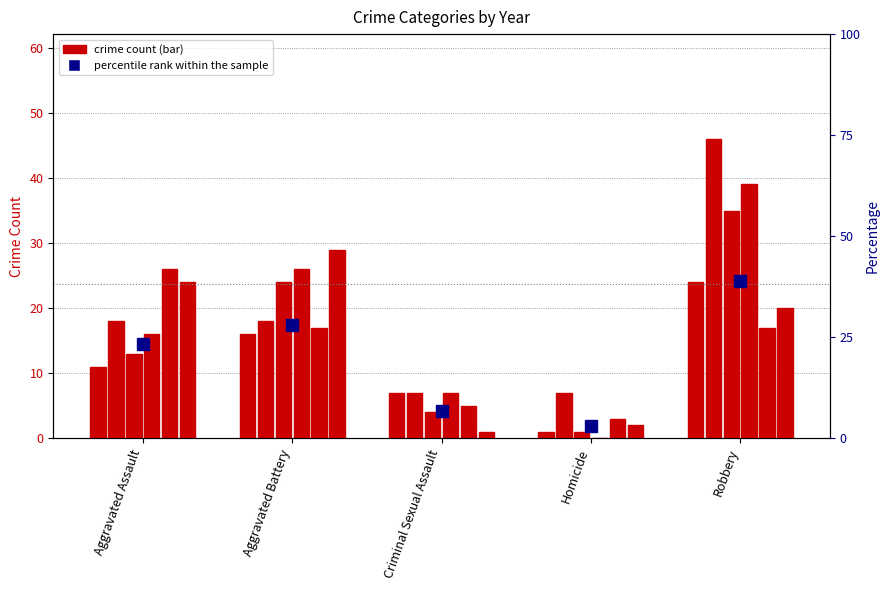

Which label corresponds to the largest value in the chart?

Robbery